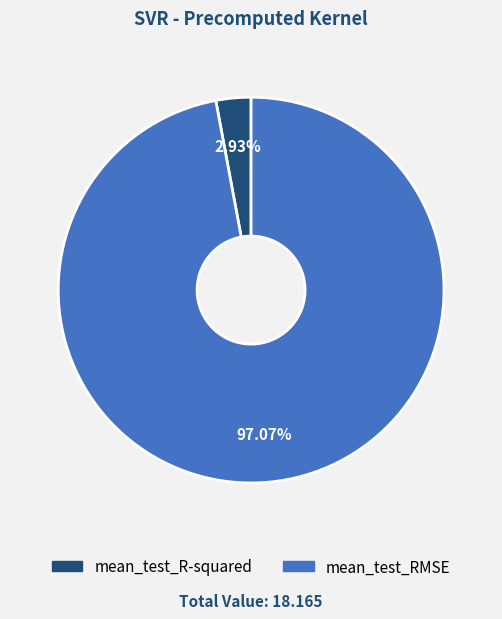

To the nearest percent, what portion does mean_test_RMSE represent?

97%